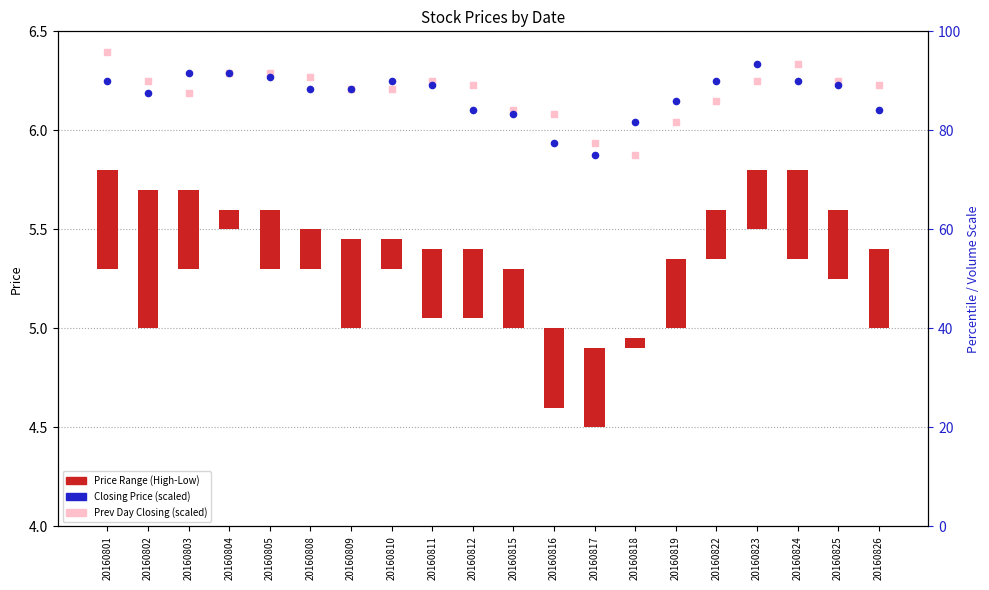

At how many categories does at least one series exceed 13?

20